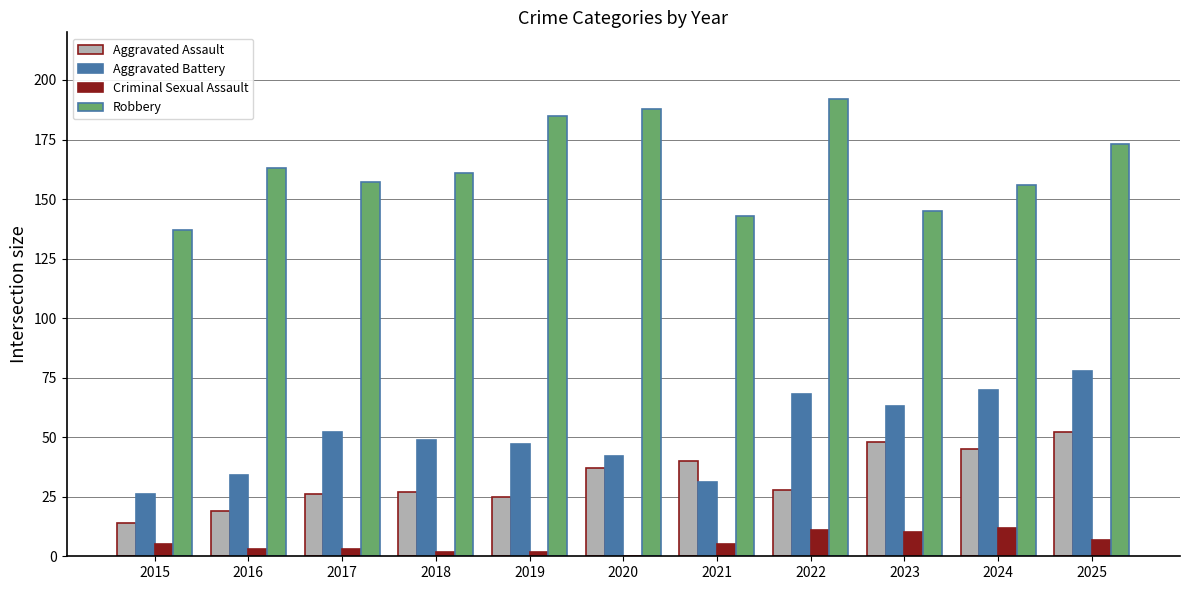

Which category has the highest value in the Aggravated Battery series?

2025